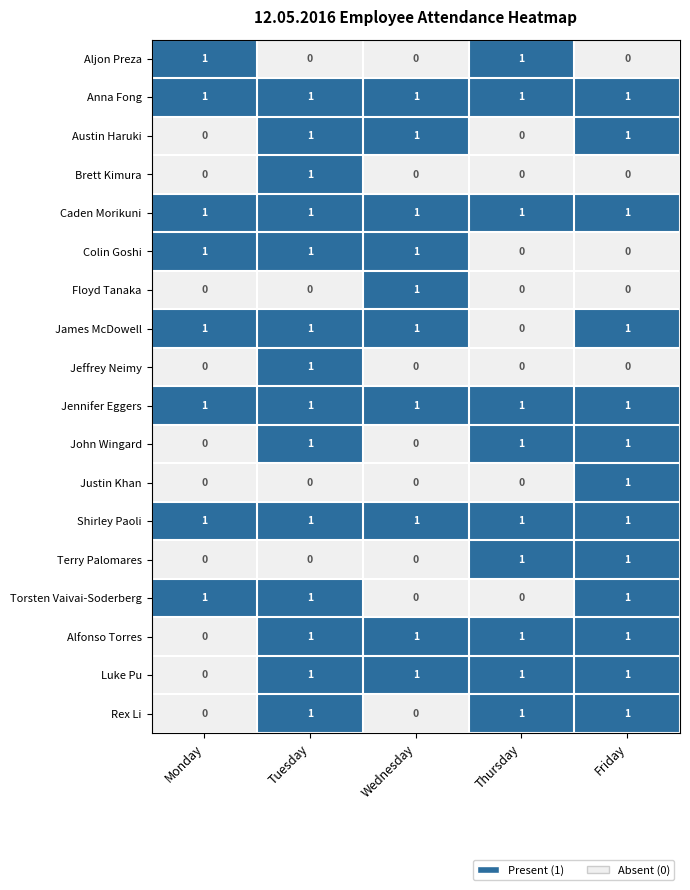

Count the Brett Kimura values in the range 0 to 1.

5